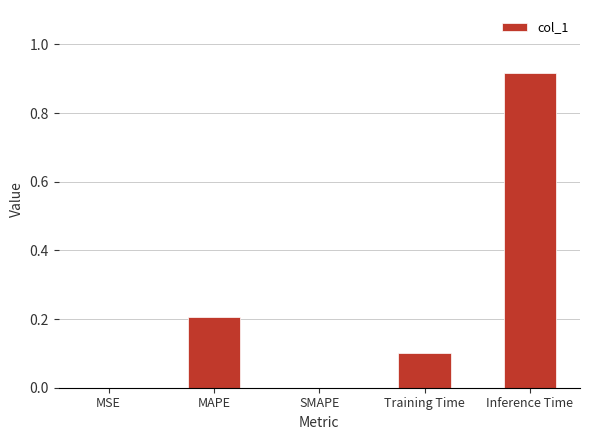

Which category has the highest value across all series?

Inference Time